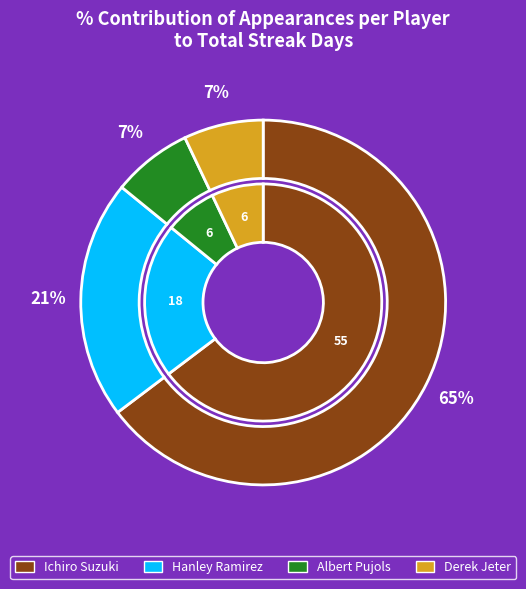

Which slice is the smallest?

Albert Pujols